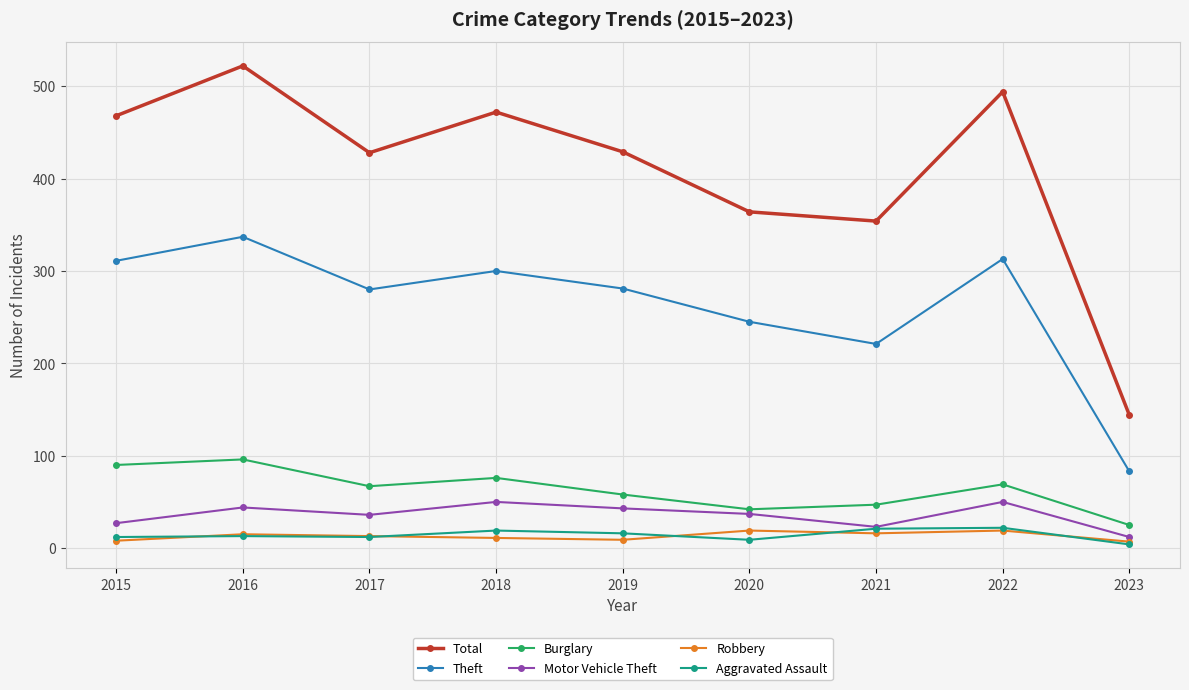

The value of Theft at 2018 is 300. True or false?

True